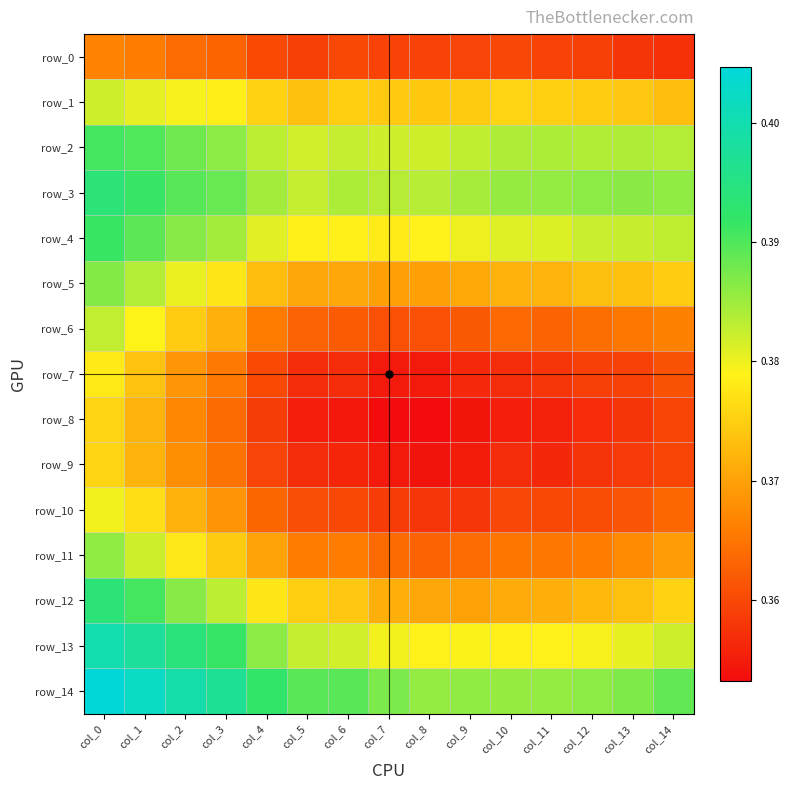

List the labels in order of row_5 value, largest first.

col_0, col_1, col_2, col_3, col_14, col_13, col_12, col_4, col_11, col_10, col_9, col_5, col_6, col_7, col_8